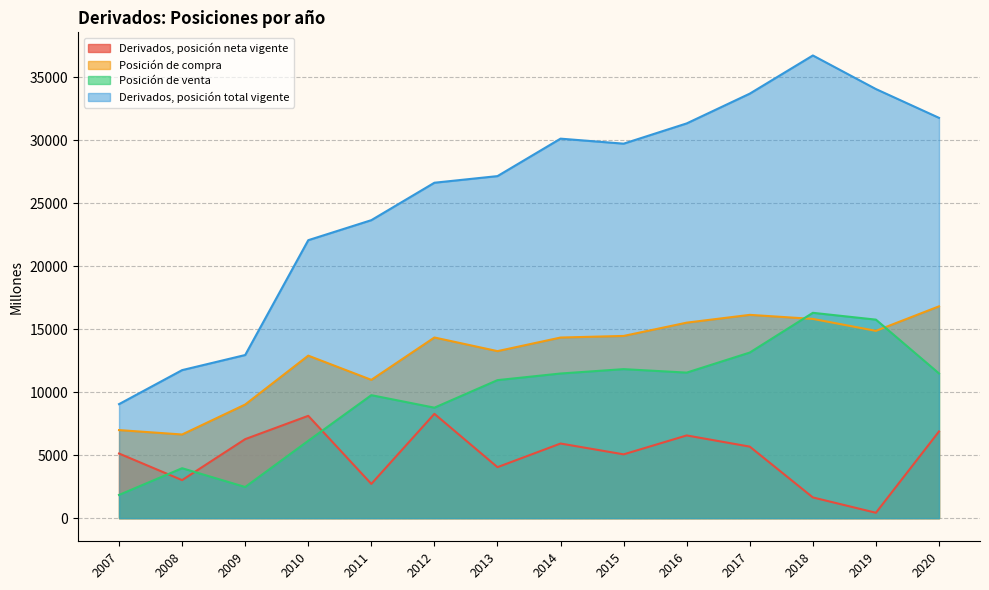

What is the average value of the Posición de compra series?

13009